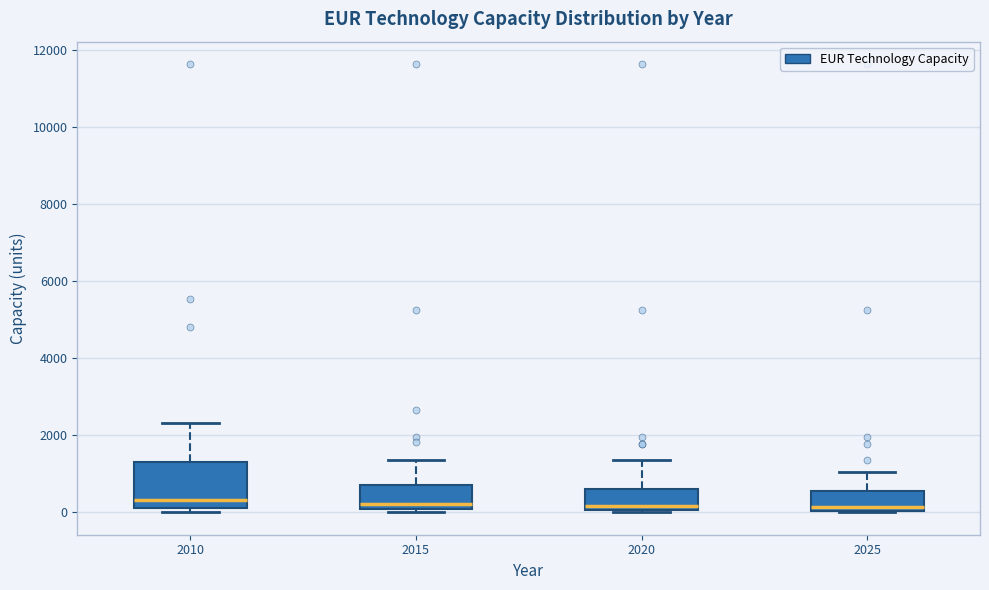

Where does the upper whisker of the box at x = 2020 end on the y-axis? The values are not printed on the chart, so give them approximately, as read against the axis.

1400